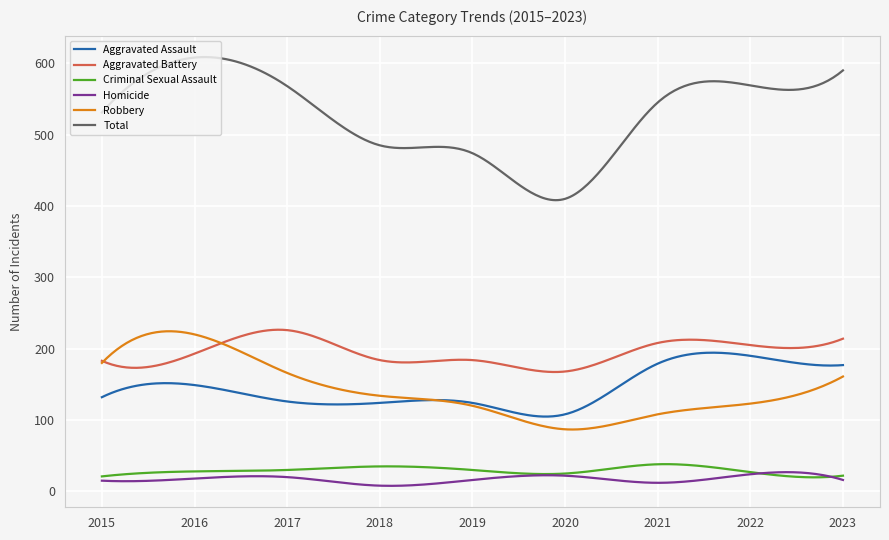

Which series has the largest range (max minus min)?

Total